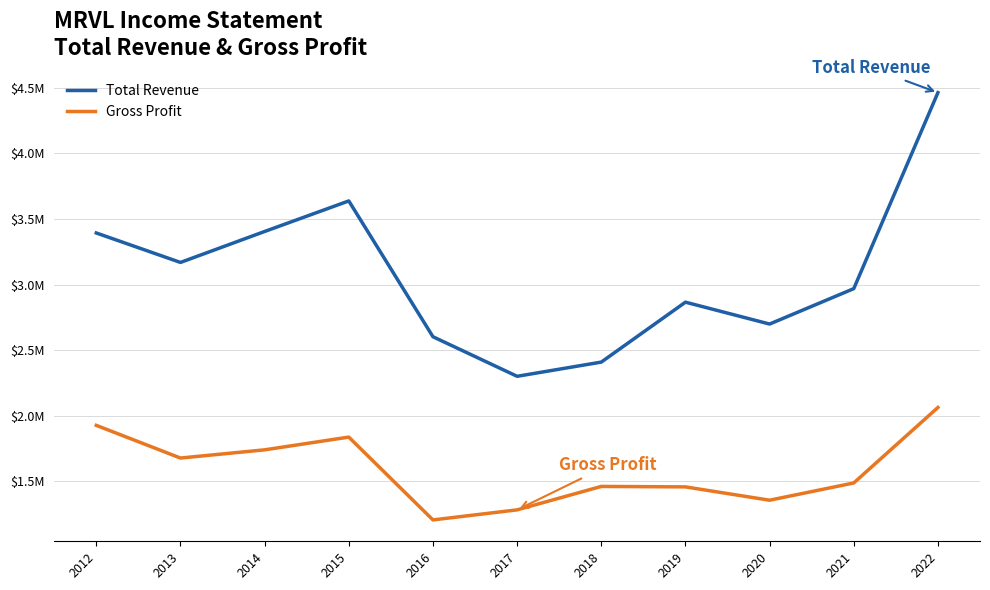

What value does the Total Revenue series have at 2014, to the nearest 50?

3404400